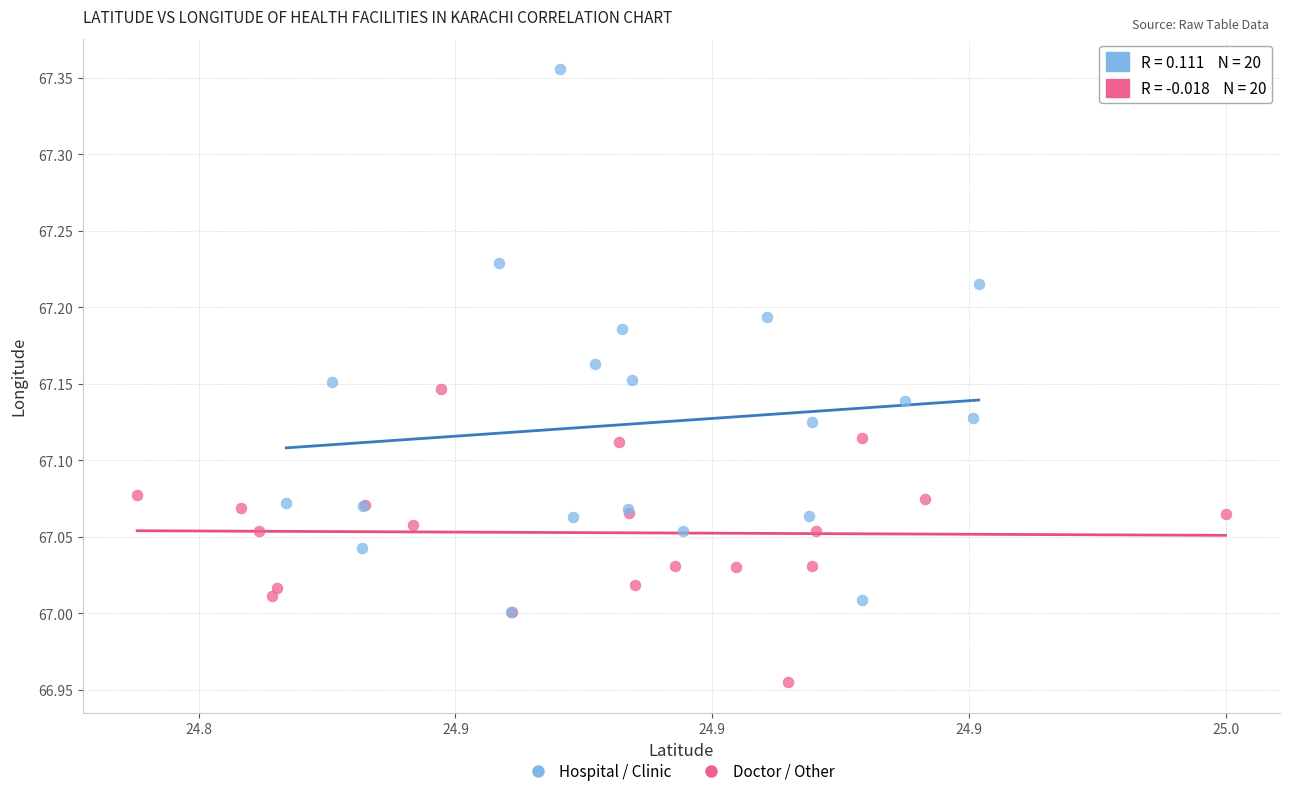

What are all the series names shown in the legend?

Hospital / Clinic, Doctor / Other